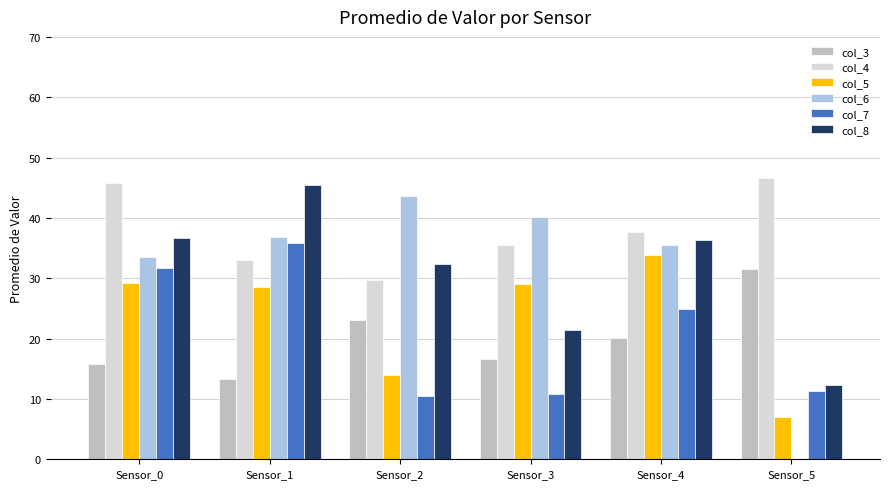

What are all the series names shown in the legend?

col_3, col_4, col_5, col_6, col_7, col_8